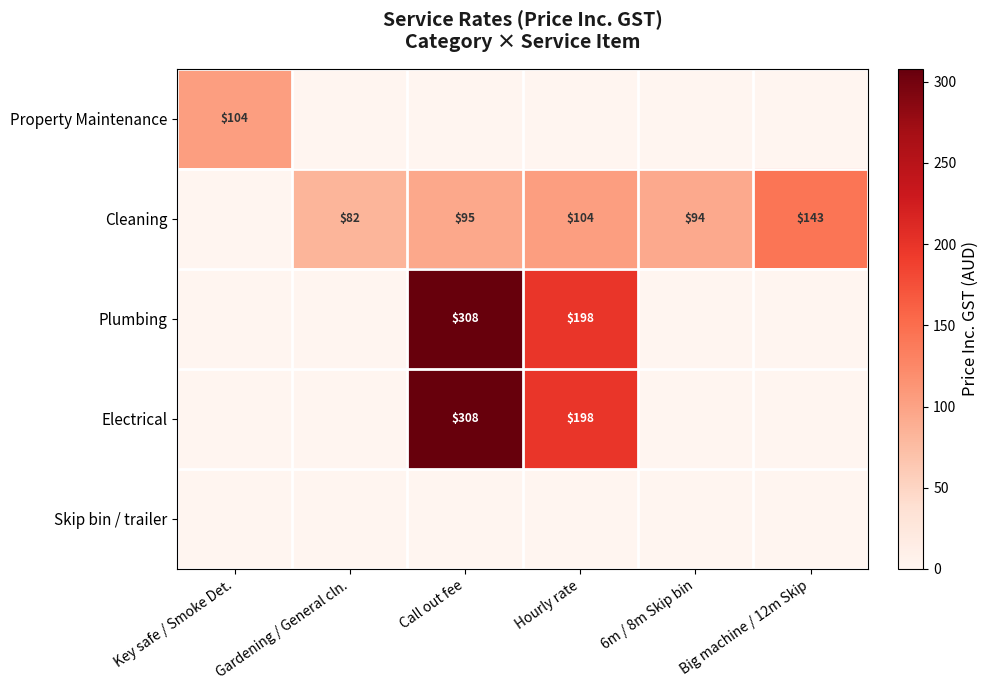

Is it true that Cleaning equals 82 at Gardening / General cln.?

True